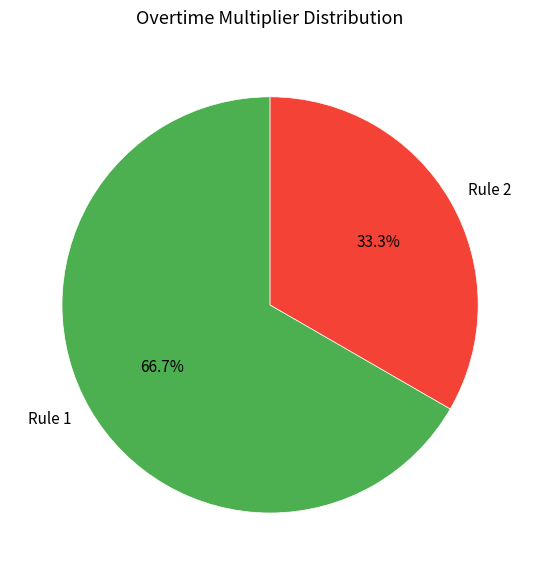

Between Rule 2 and Rule 1, which is larger?

Rule 1